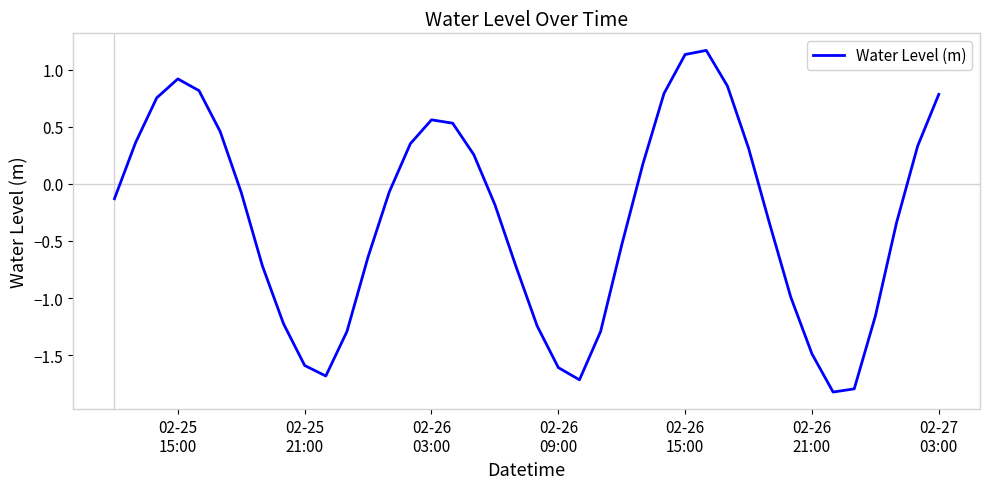

What is the minimum value shown in the chart?

-1.8